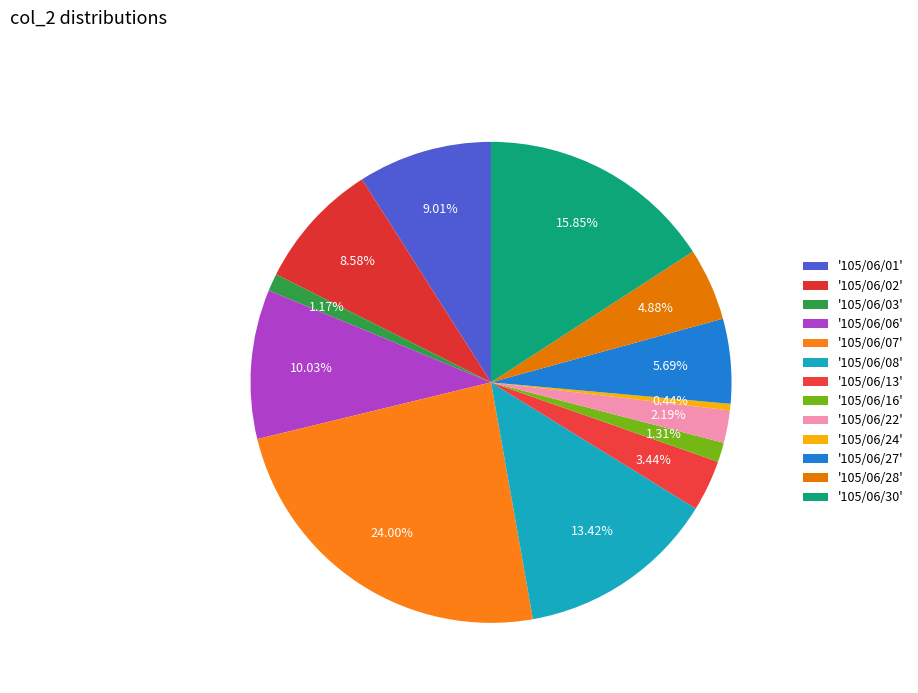

How many slices are in this pie chart?

13